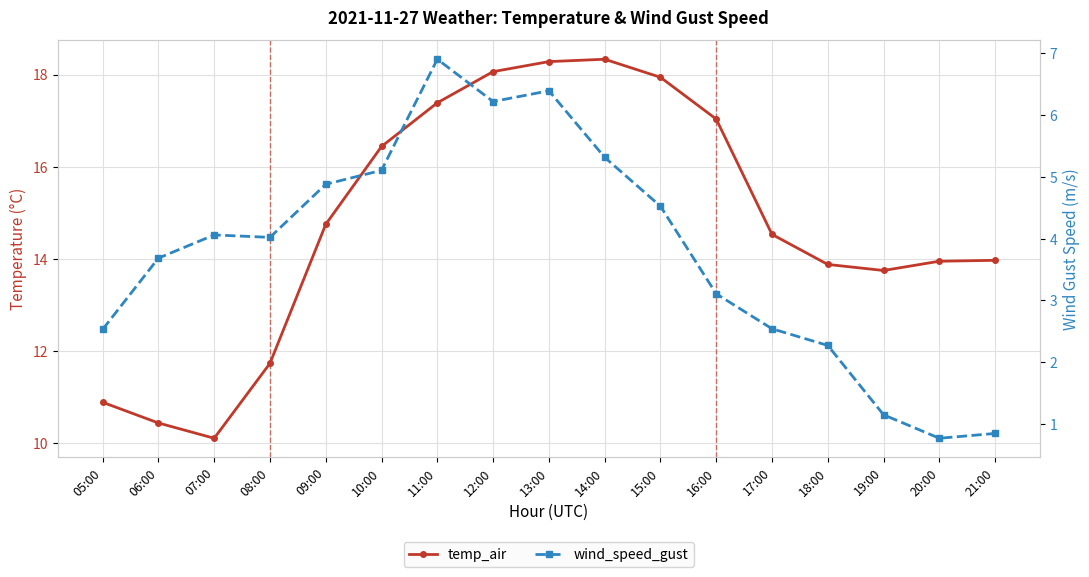

Rank the series by their maximum value, from highest to lowest.

temp_air, wind_speed_gust